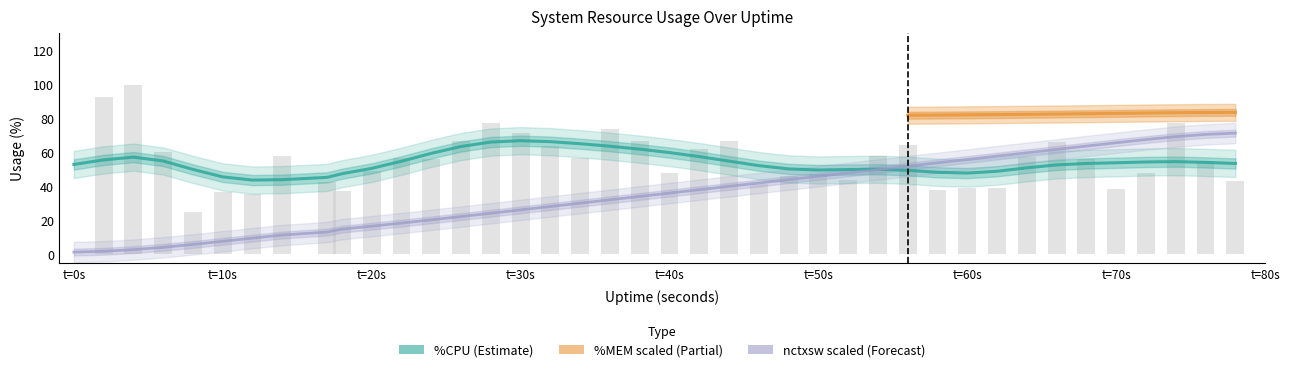

Where is %CPU nearest to the value 49?

t=20s